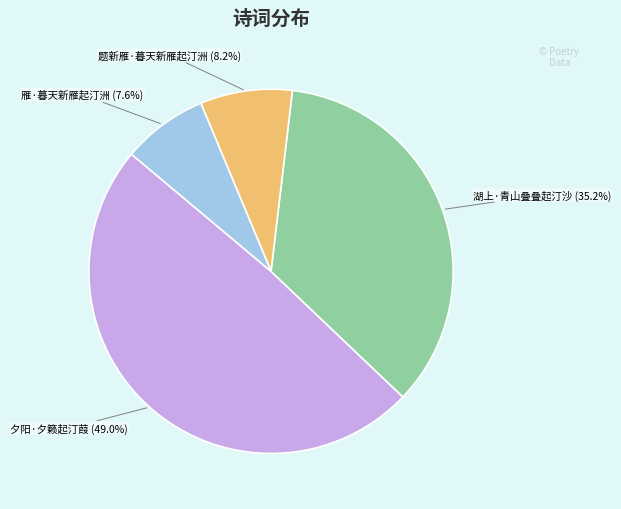

Does 雁·暮天新雁起汀洲 represent more than half of the total?

No